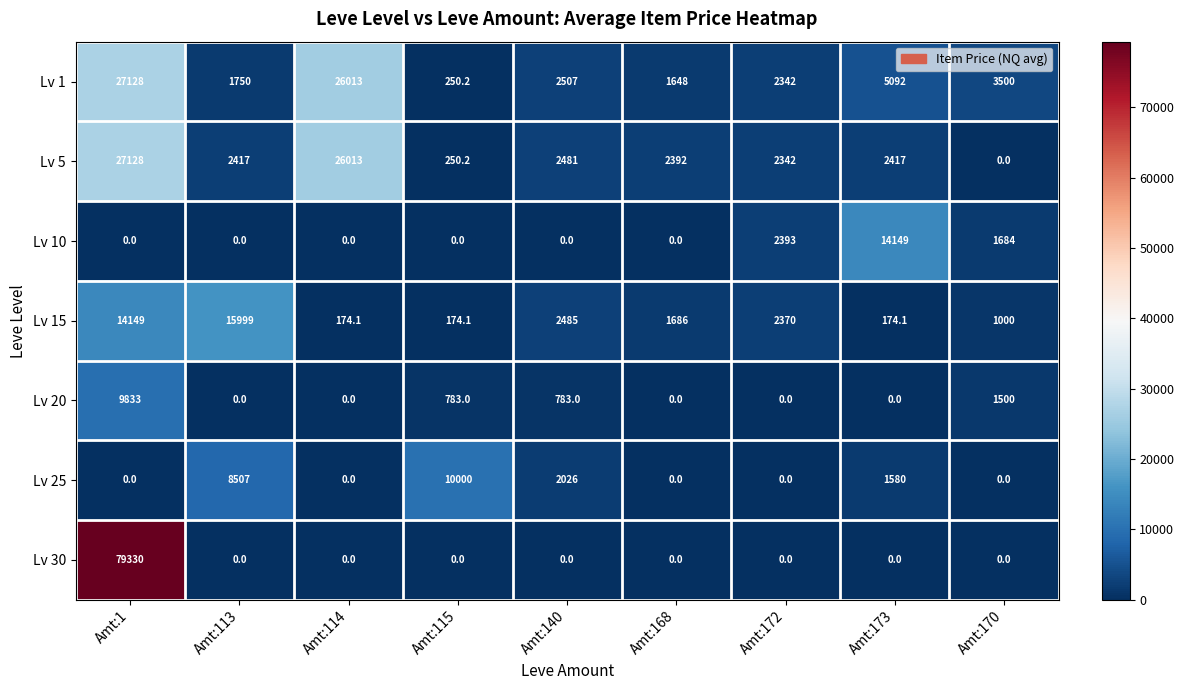

What is the maximum value for Lv 1?

27128.0